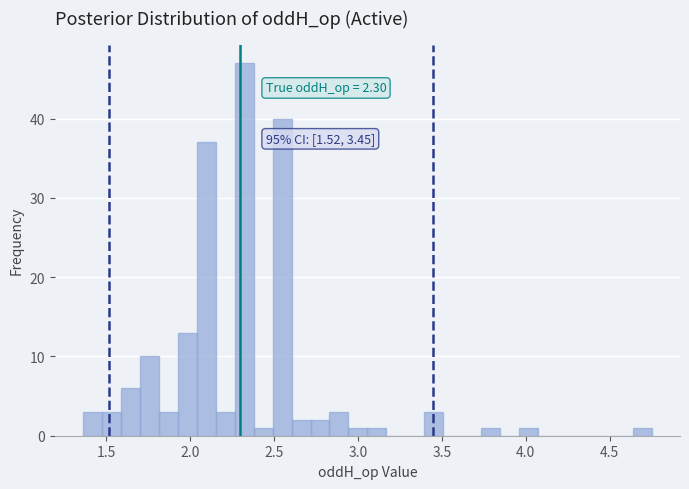

Read against the x-axis, roughly where is the centre of the tallest bar?

2.30